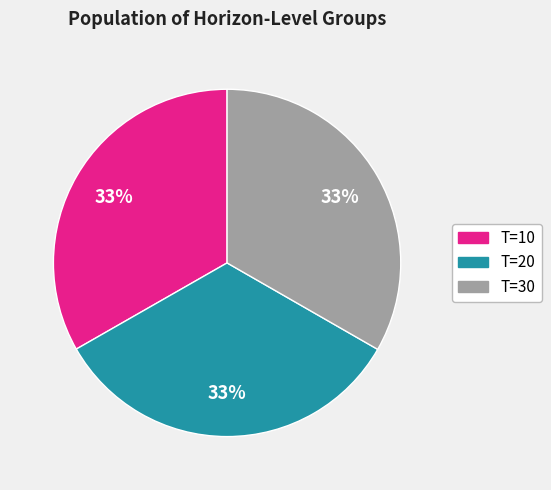

Is there a majority slice in this chart?

No